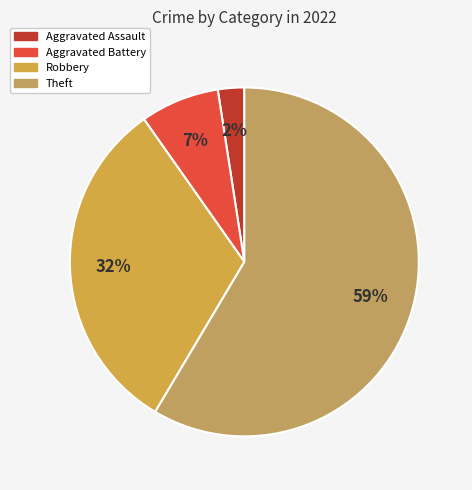

Which slice is the largest?

Theft